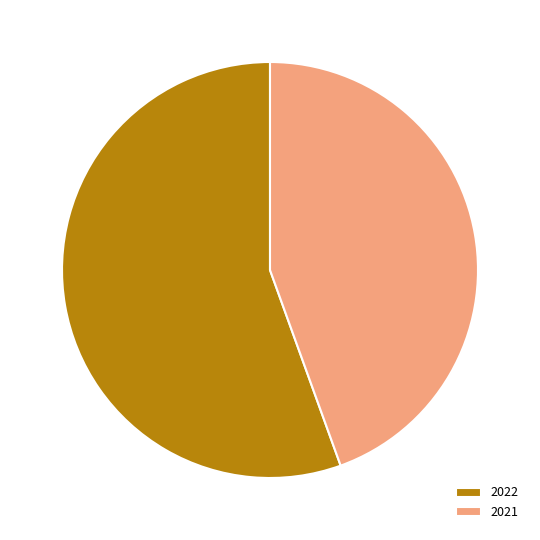

What is the ratio of the value at 2021 to the value at 2022?

0.8